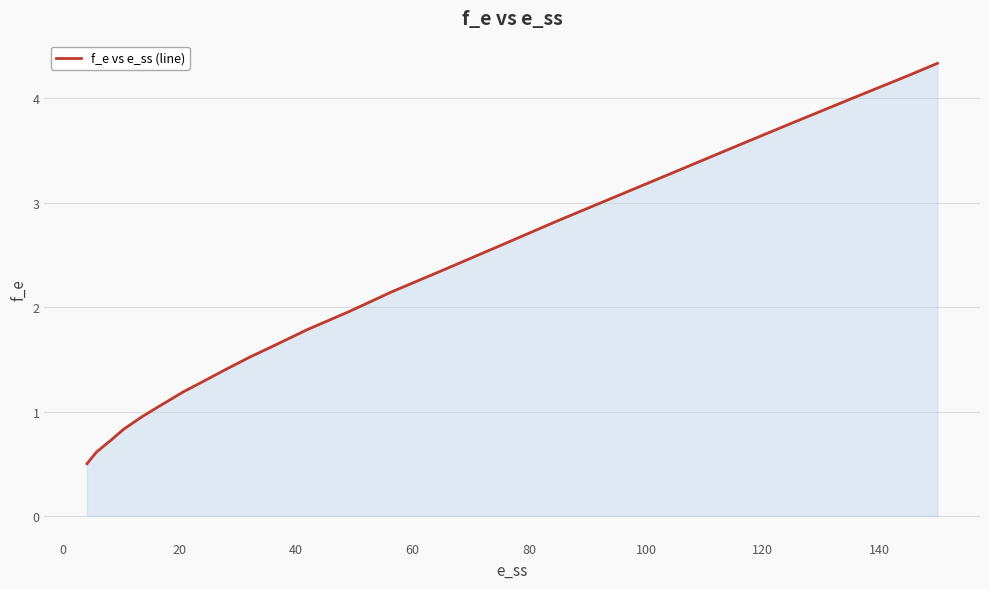

What is the minimum value shown in the chart?

0.5